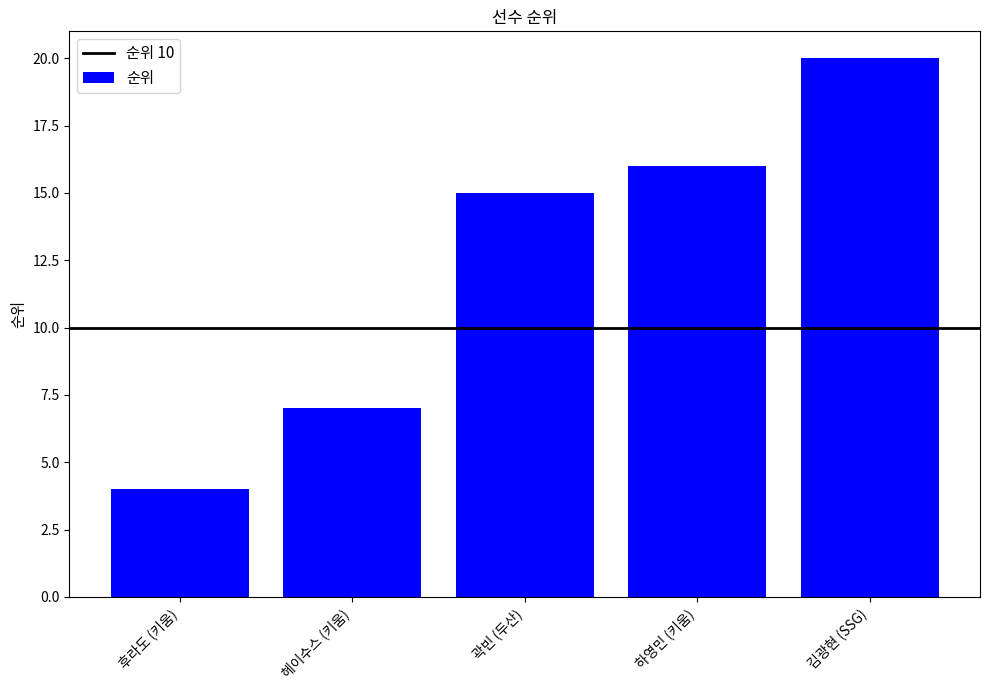

What is the label of the 1st bar from the right?

김광현 (SSG)